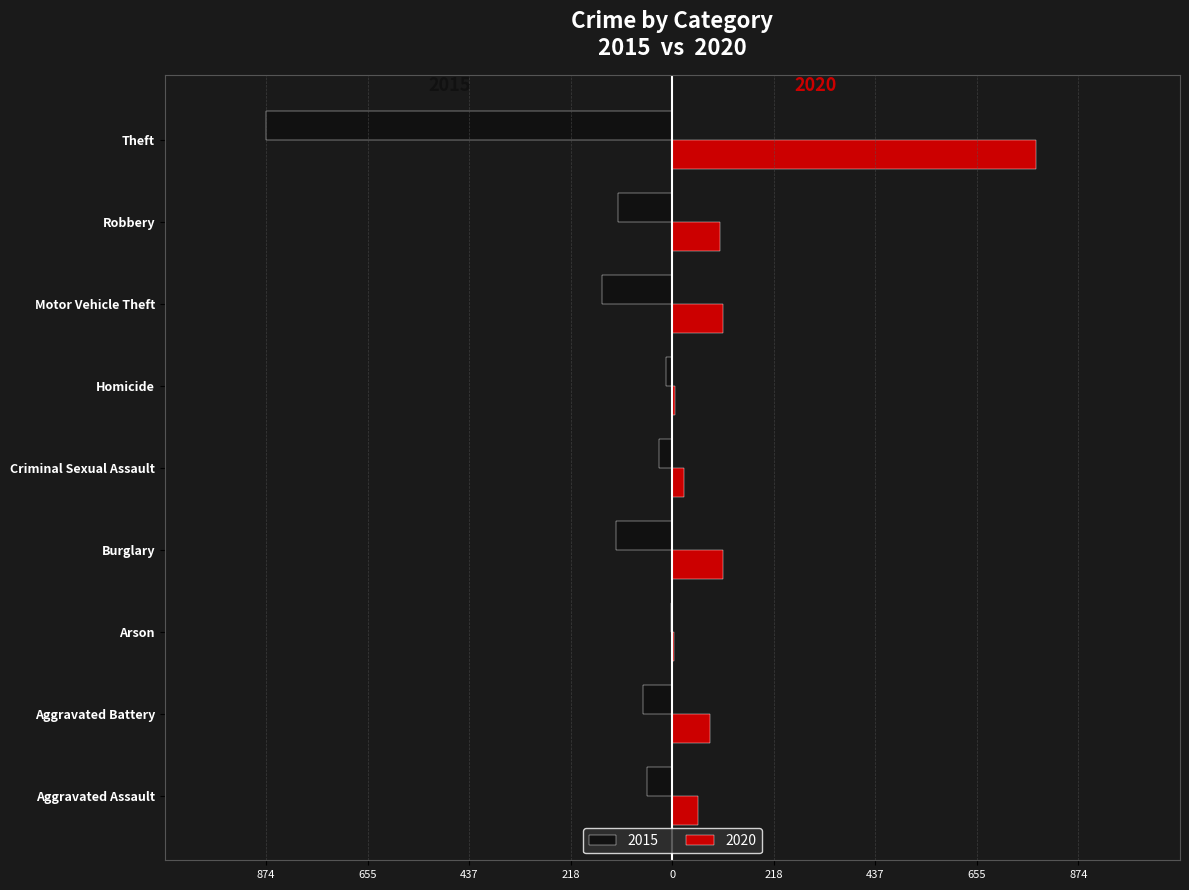

Where does the 2015 series first go above -64?

Aggravated Assault